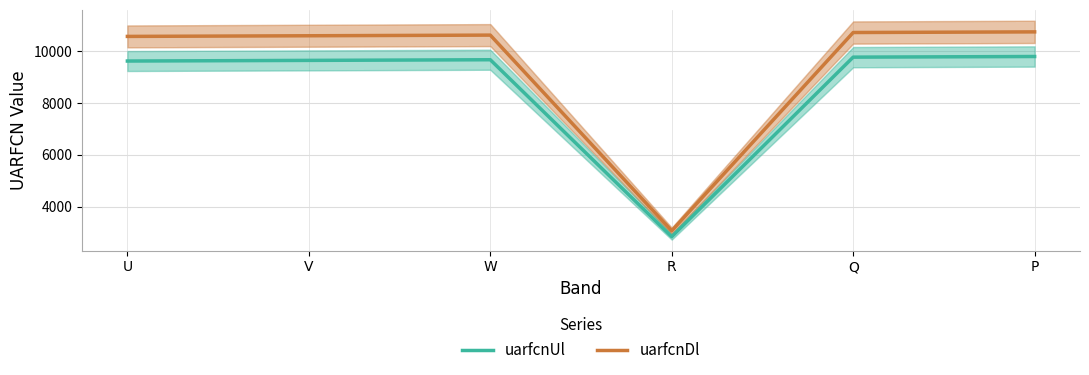

Is it true that uarfcnUl equals 4823 at V?

False